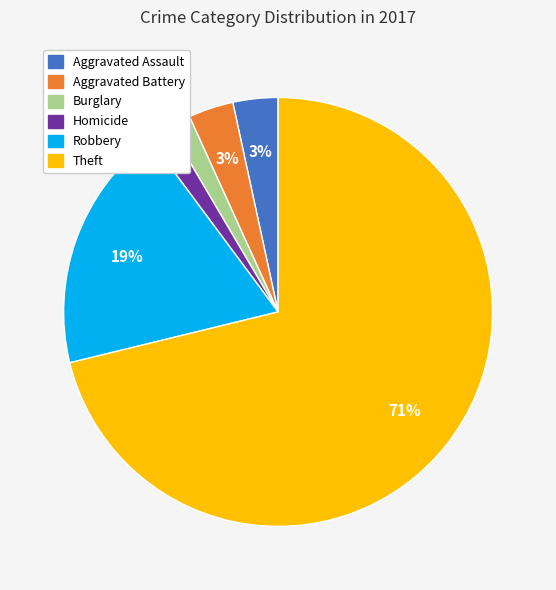

Does any single category account for the majority?

Yes